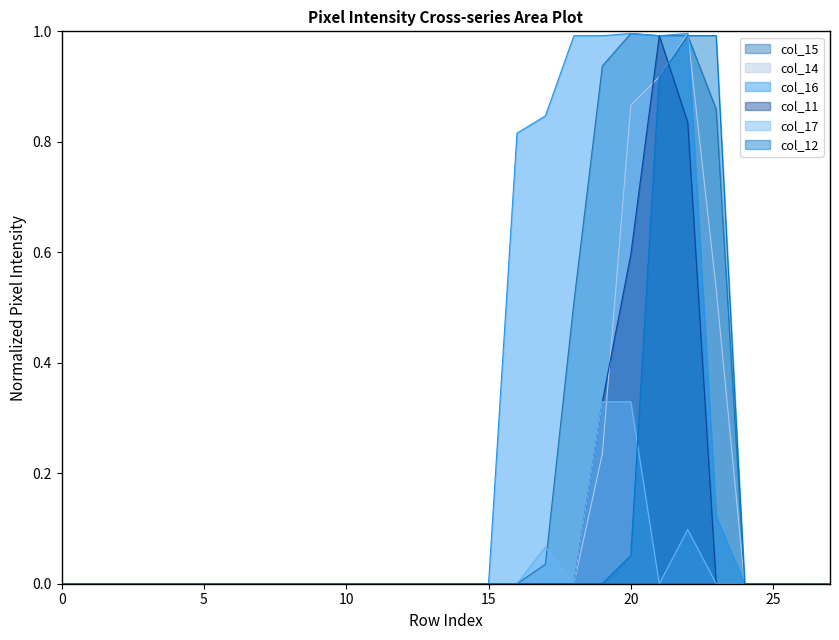

Reading left to right, extract all data points from this chart.

col_15: 0.0	0.0	0.0	0.0	0.0	0.0	0.0	0.0	0.0	0.0	0.0	0.0	0.0	0.0	0.0	0.0	0.0	0.0	0.5	0.9	1.0	1.0	1.0	0.9	0.0	0.0	0.0	0.0
col_14: 0.0	0.0	0.0	0.0	0.0	0.0	0.0	0.0	0.0	0.0	0.0	0.0	0.0	0.0	0.0	0.0	0.0	0.0	0.0	0.2	0.9	0.9	1.0	0.5	0.0	0.0	0.0	0.0
col_16: 0.0	0.0	0.0	0.0	0.0	0.0	0.0	0.0	0.0	0.0	0.0	0.0	0.0	0.0	0.0	0.0	0.8	0.8	1.0	1.0	1.0	1.0	1.0	0.1	0.0	0.0	0.0	0.0
col_11: 0.0	0.0	0.0	0.0	0.0	0.0	0.0	0.0	0.0	0.0	0.0	0.0	0.0	0.0	0.0	0.0	0.0	0.0	0.0	0.3	0.6	1.0	0.8	0.0	0.0	0.0	0.0	0.0
col_17: 0.0	0.0	0.0	0.0	0.0	0.0	0.0	0.0	0.0	0.0	0.0	0.0	0.0	0.0	0.0	0.0	0.0	0.1	0.0	0.3	0.3	0.0	0.1	0.0	0.0	0.0	0.0	0.0
col_12: 0.0	0.0	0.0	0.0	0.0	0.0	0.0	0.0	0.0	0.0	0.0	0.0	0.0	0.0	0.0	0.0	0.0	0.0	0.0	0.0	0.1	0.9	1.0	1.0	0.0	0.0	0.0	0.0